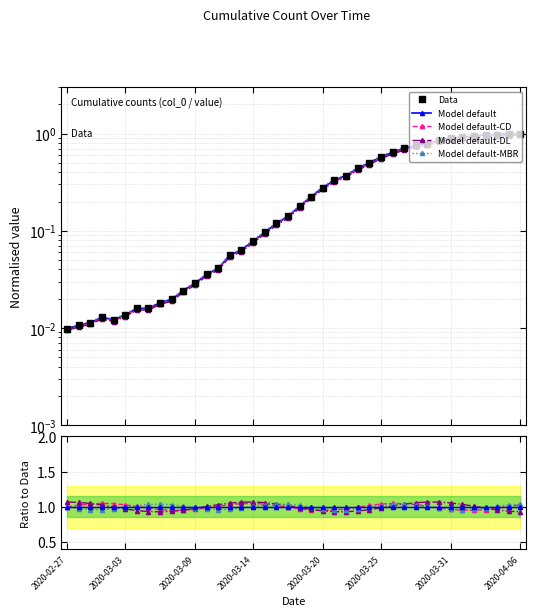

The chart shows a value of 0.4 at 2020-03-23. True or false?

True